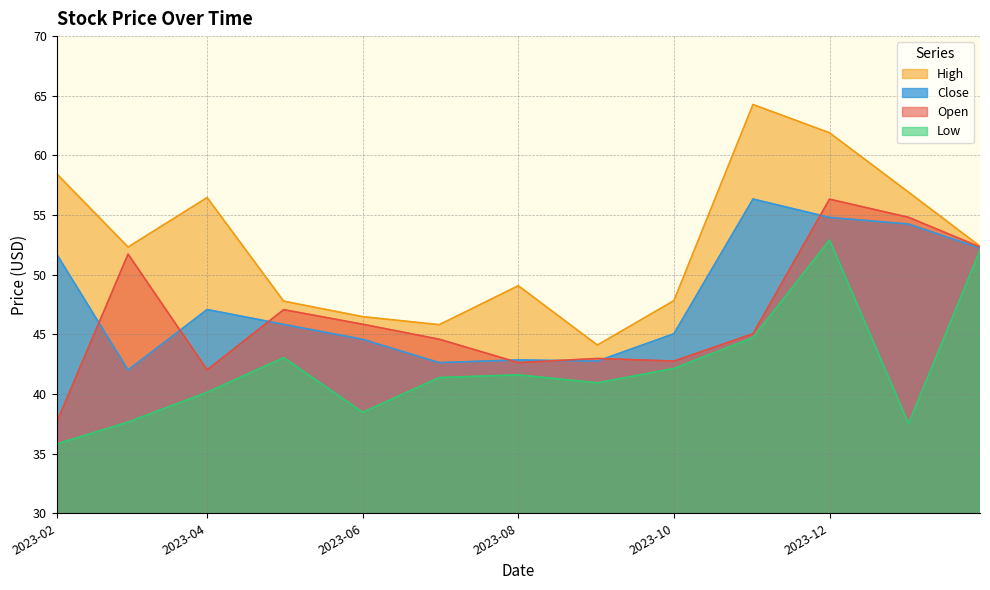

At how many categories does at least one series exceed 57?

3